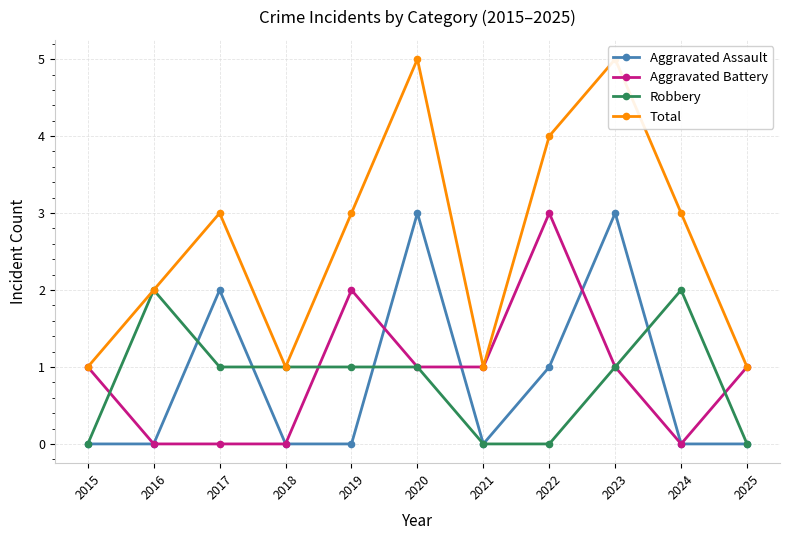

The Robbery series shows 1 at 2020. True or false?

True